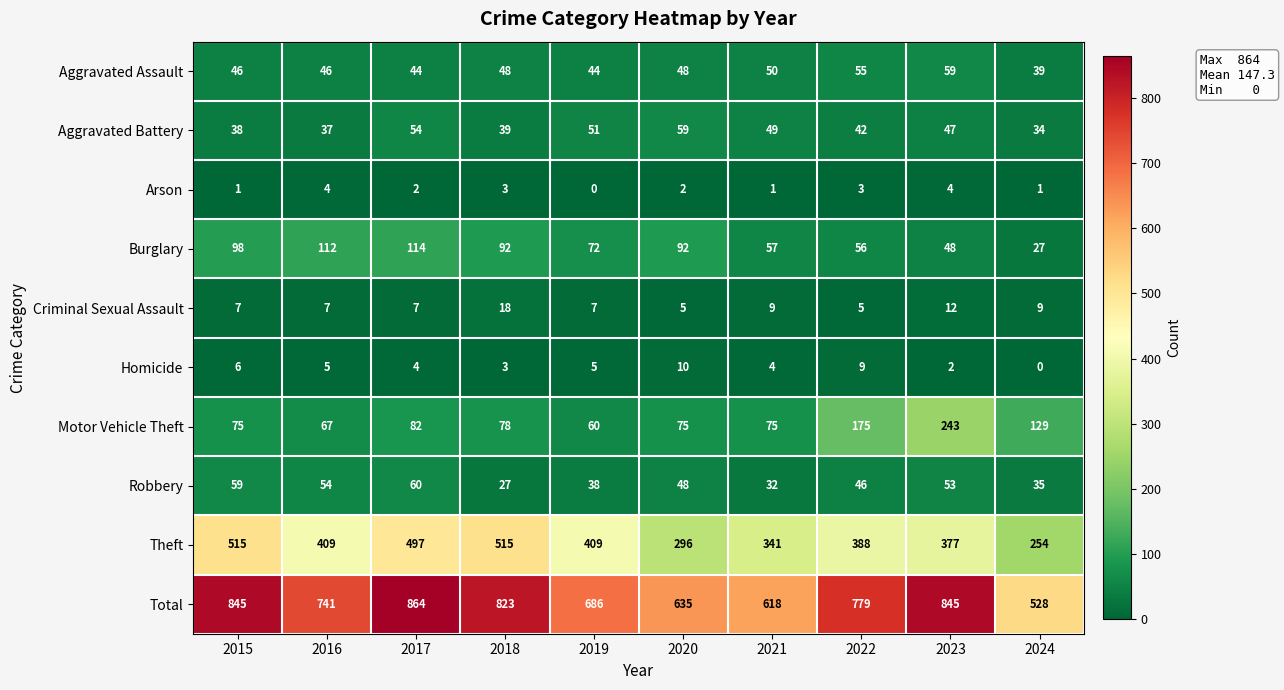

What is the average value of the Burglary series?

77